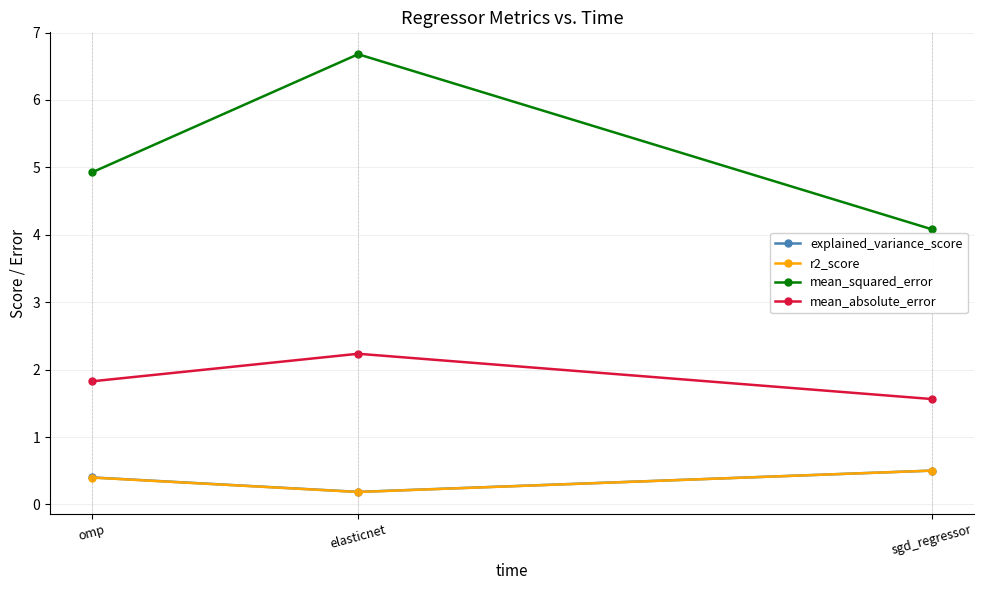

What is the sum of the mean_squared_error values at elasticnet and sgd_regressor?

10.8